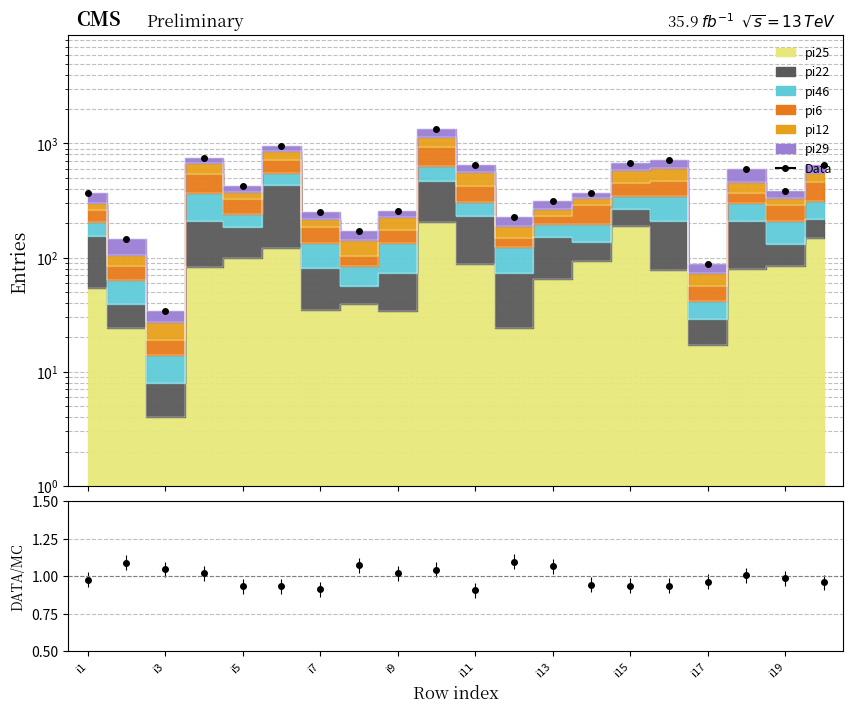

How many interior local valleys (lower than both neighbors) does the data have?

6